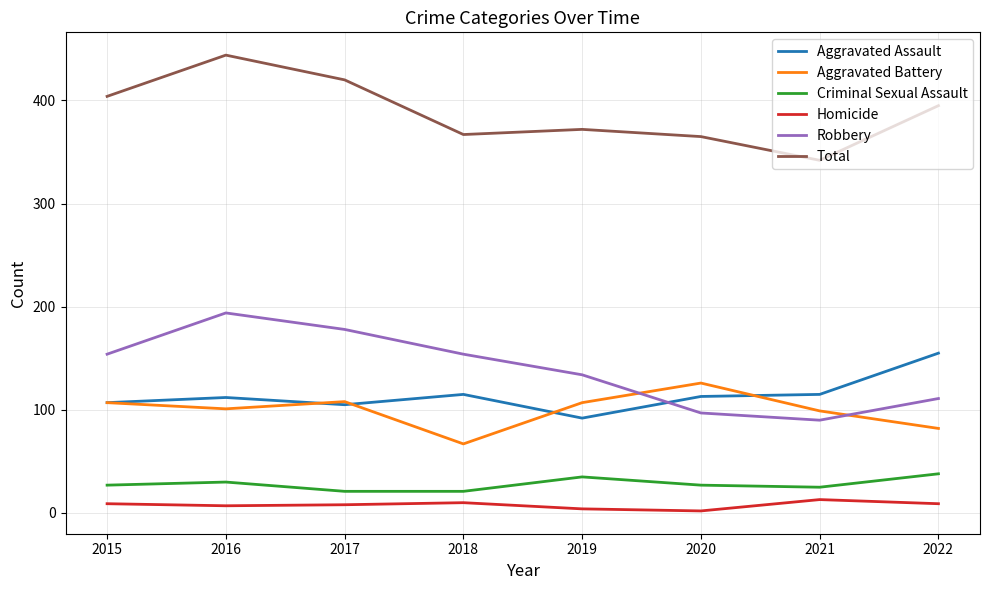

True or false: Homicide and Total intersect in this chart.

False